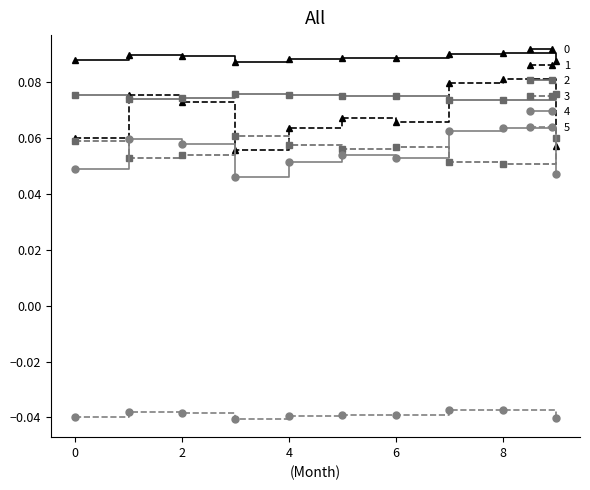

True or false: 0 and 1 cross at least once.

False